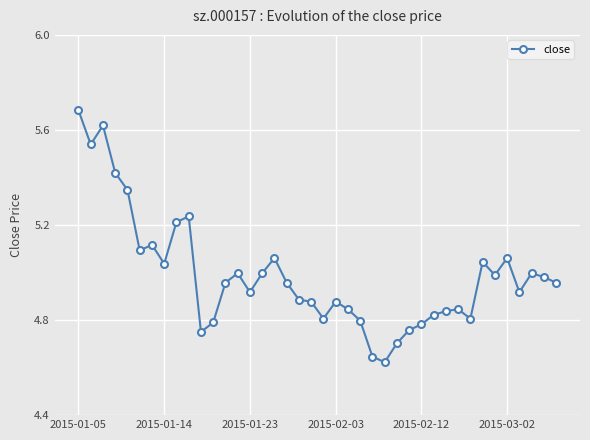

True or false: the data has more than 0 interior local peaks.

True